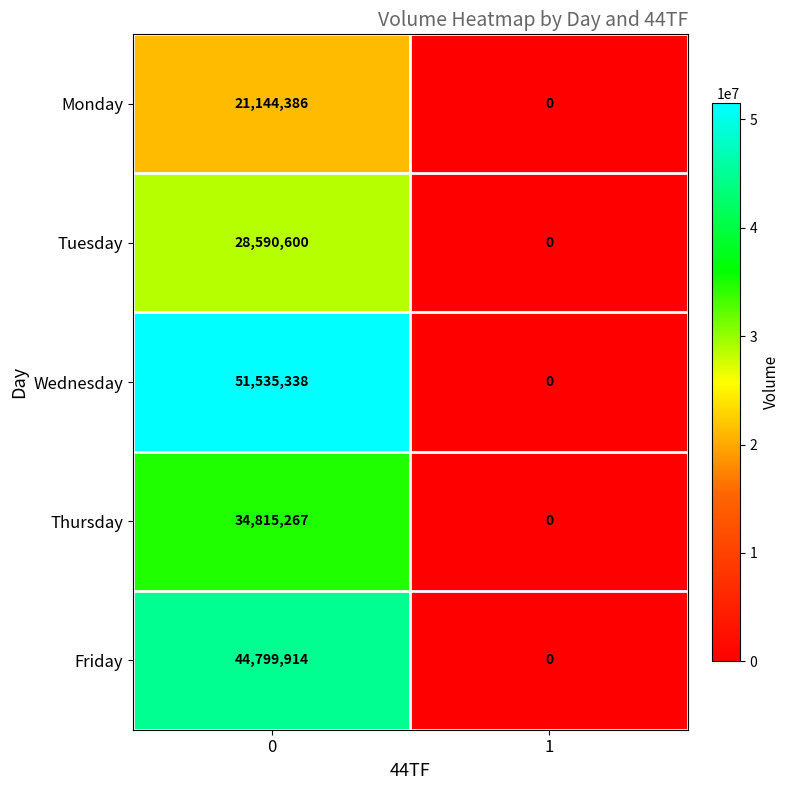

The Thursday series shows 0 at 1. True or false?

True